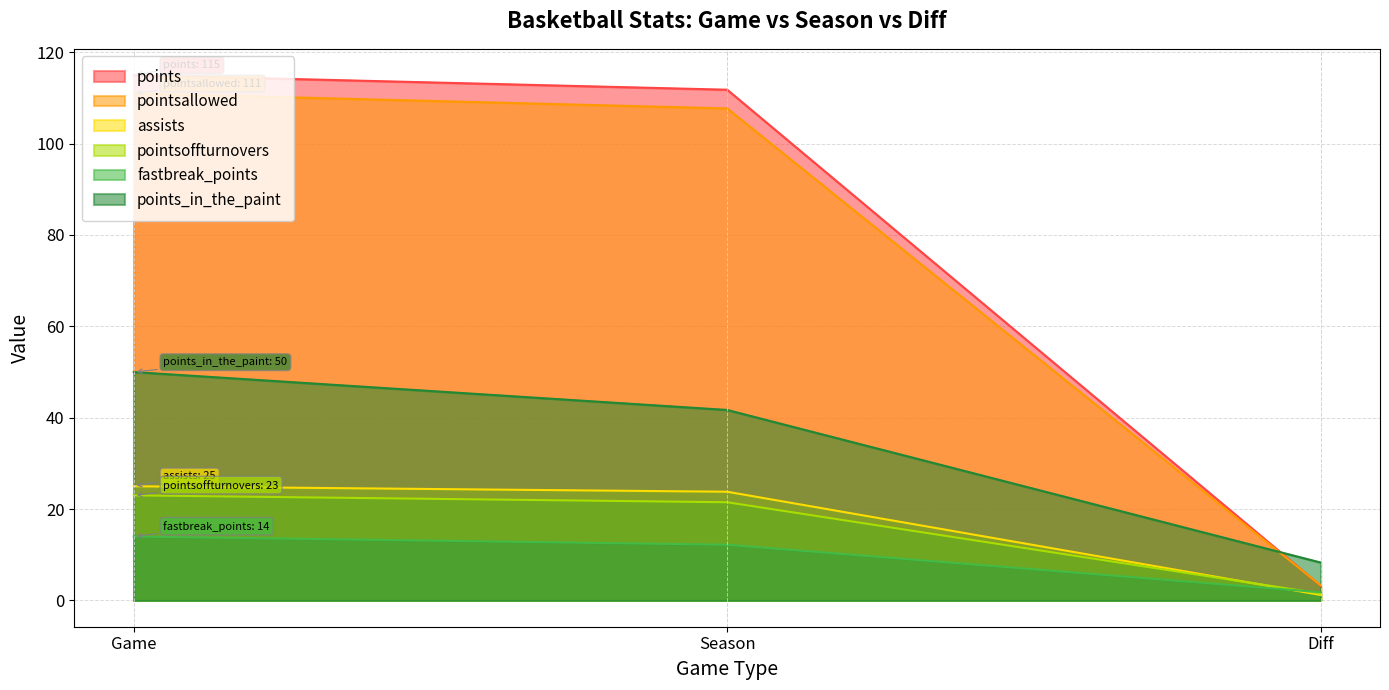

Reading left to right, list all the values displayed in this chart.

points: 115.0	111.8	3.2
pointsallowed: 111.0	107.7	3.3
assists: 25.0	23.8	1.2
pointsoffturnovers: 23.0	21.5	1.5
fastbreak_points: 14.0	12.2	1.8
points_in_the_paint: 50.0	41.7	8.3